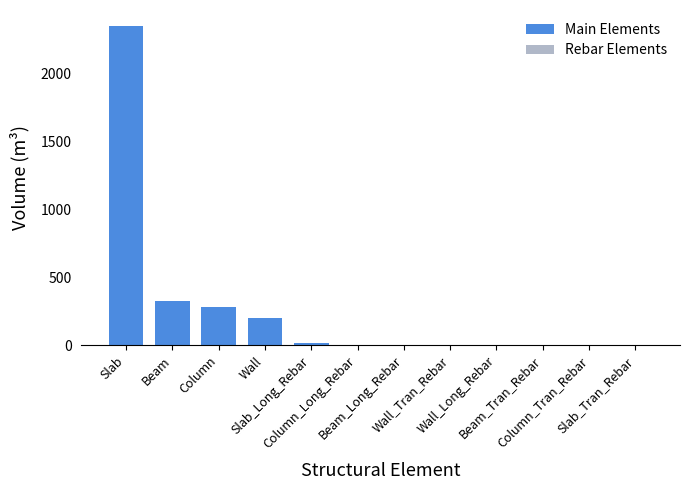

What is the sum of all values?

3189.6